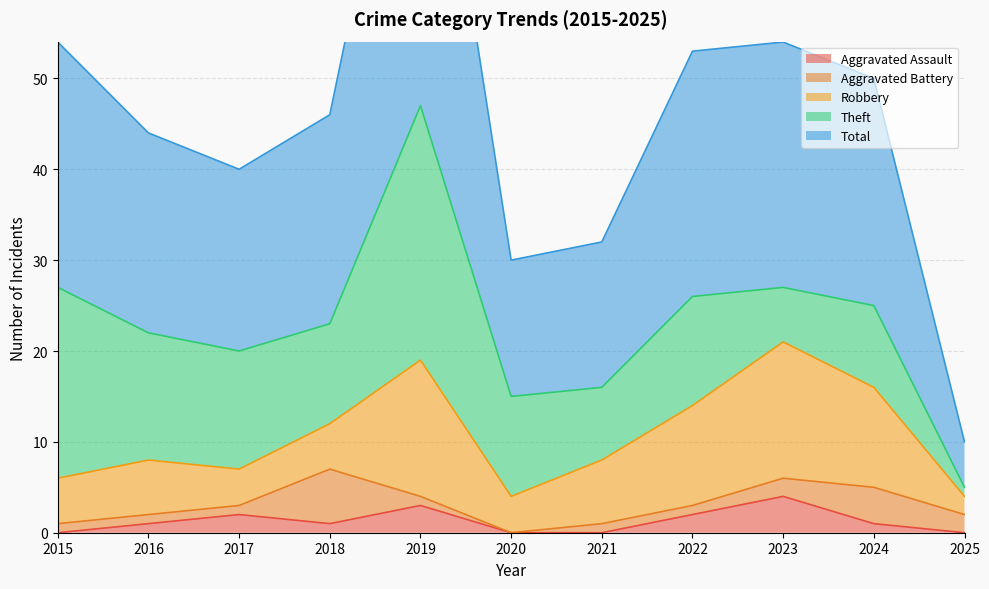

How many intersections are there between Theft and Aggravated Battery?

1